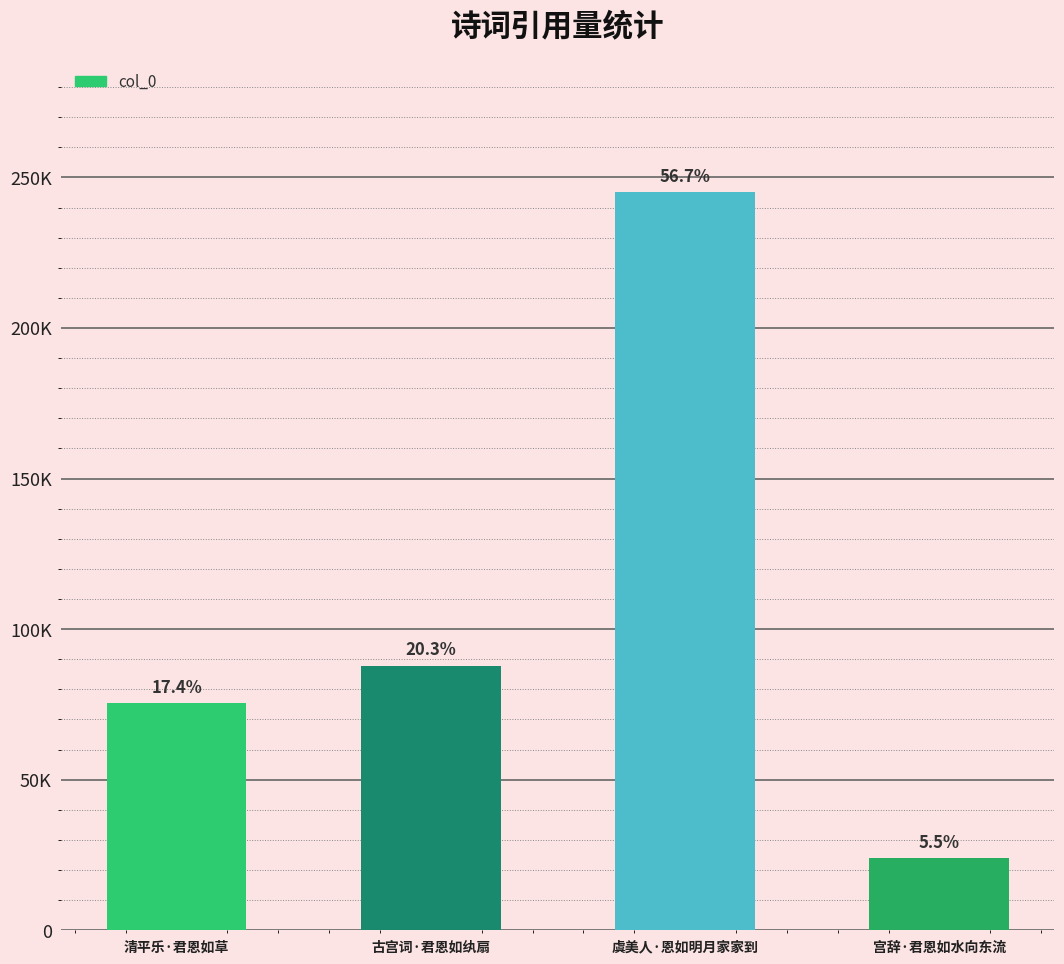

Does the chart contain any negative values?

No